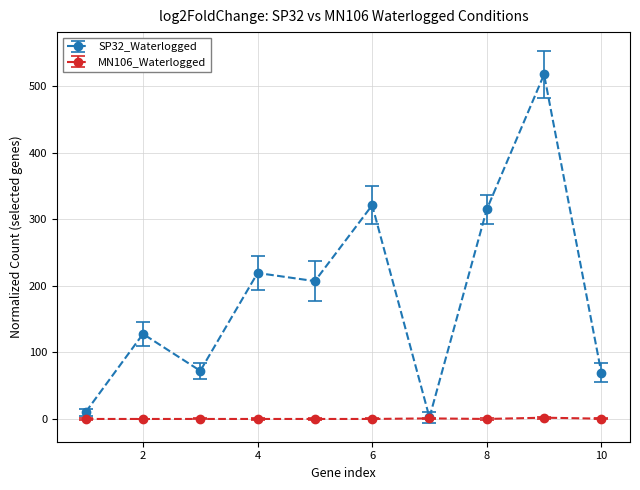

What are all the series names shown in the legend?

SP32_Waterlogged, MN106_Waterlogged